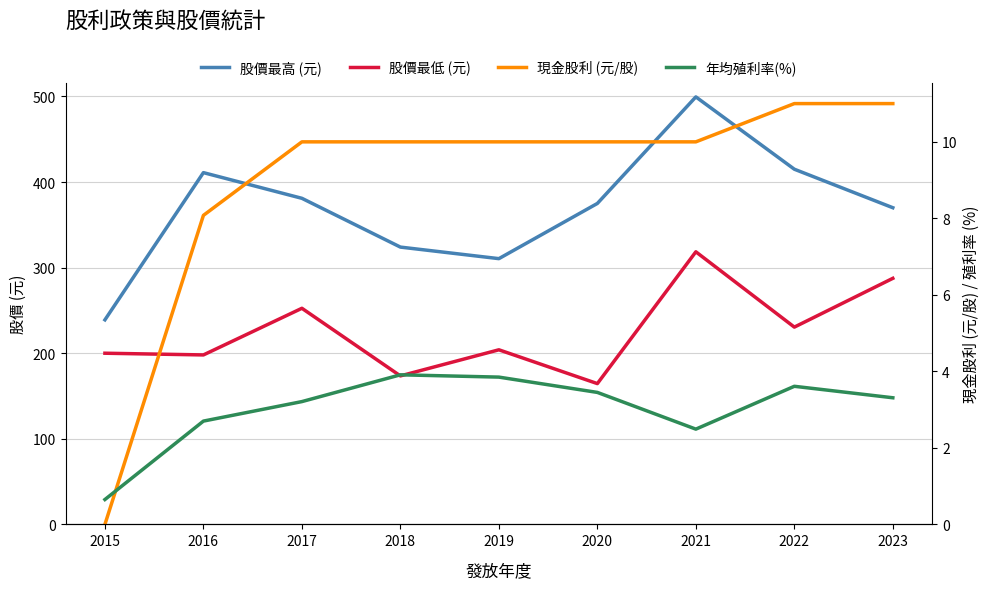

At which label does 股價最高 (元) reach its minimum?

2015